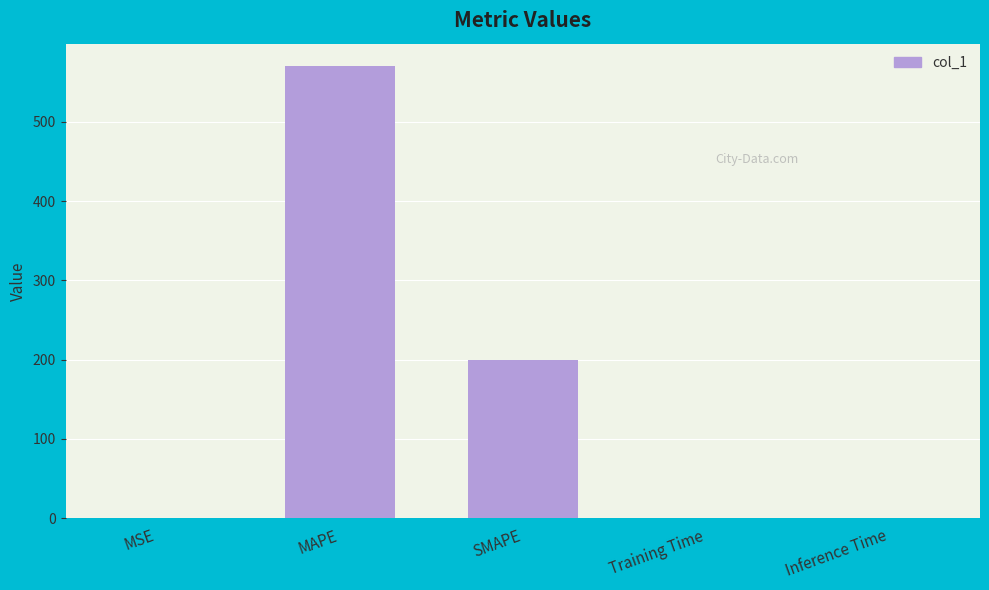

The chart shows a value of 0.0 at Inference Time. True or false?

True